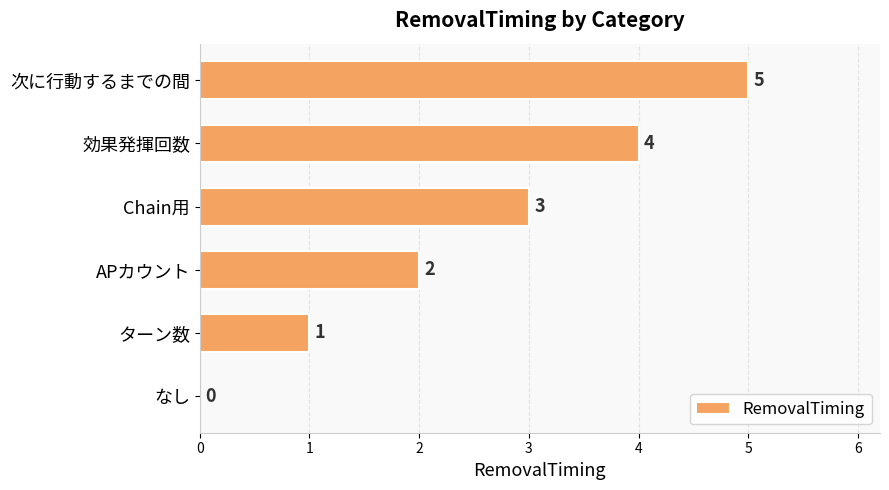

How many distinct data groups are displayed?

1